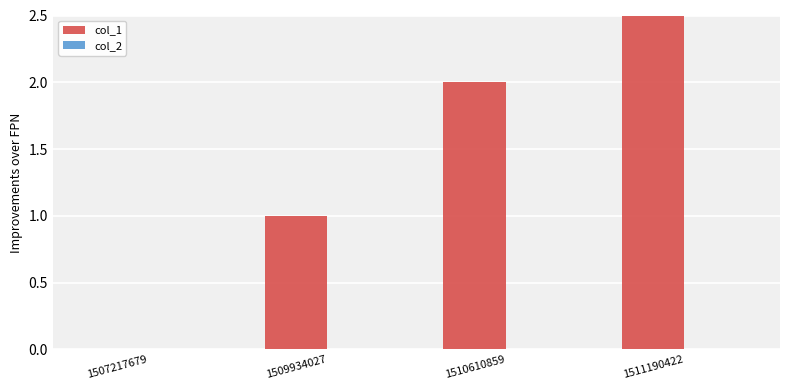

True or false: col_1 has a value of 1 at 1509934027.

True